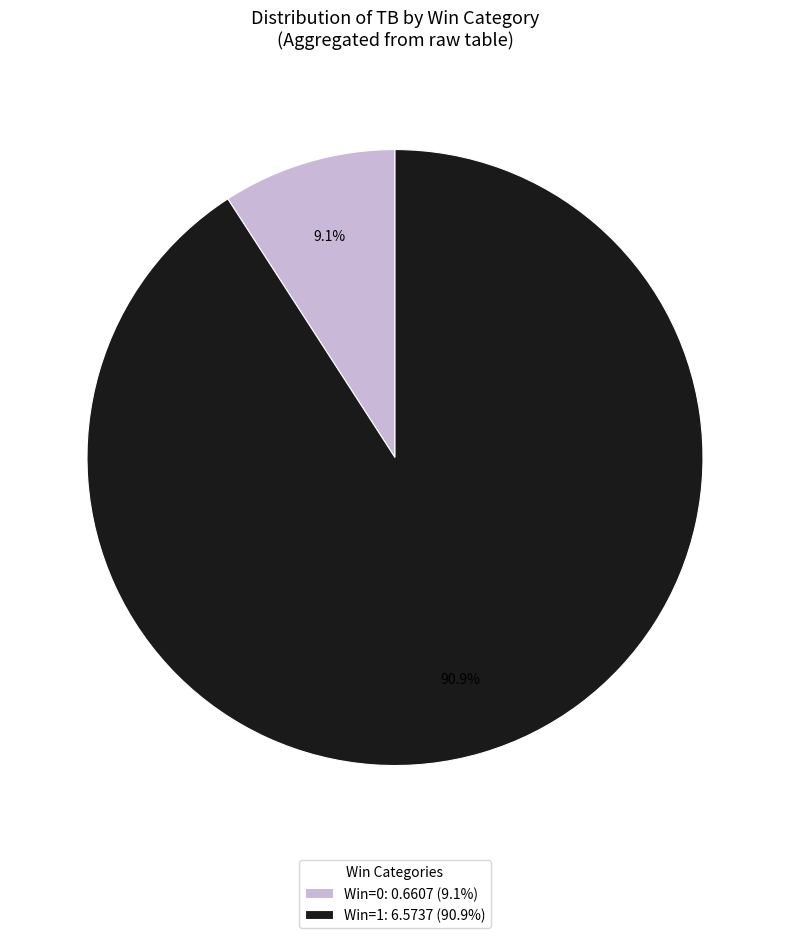

Between Win=1: 6.5737 (90.9%) and Win=0: 0.6607 (9.1%), which is larger?

Win=1: 6.5737 (90.9%)